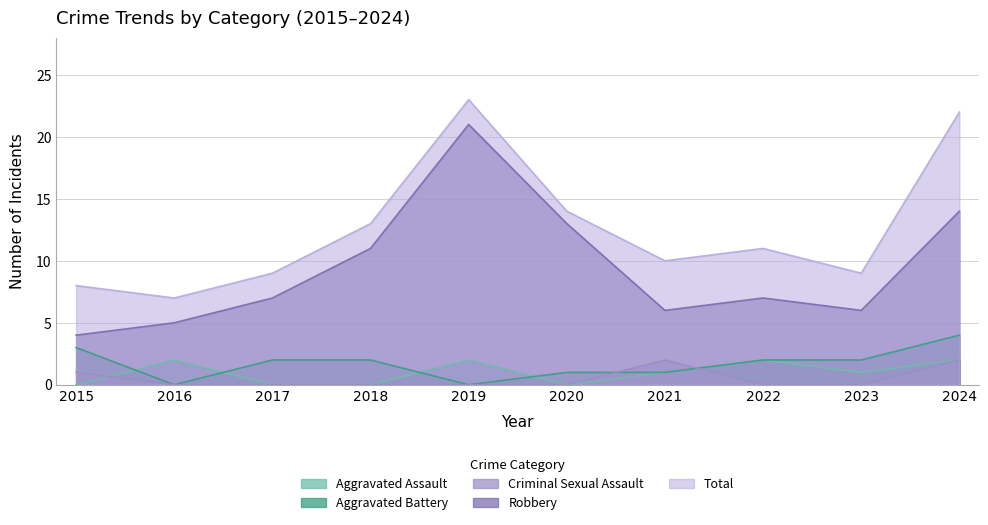

How many lines are shown in the chart?

5